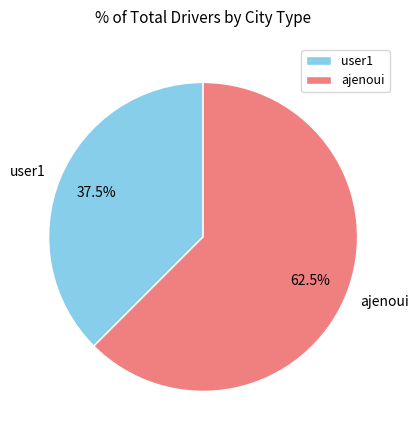

Is ajenoui the majority of the pie?

Yes